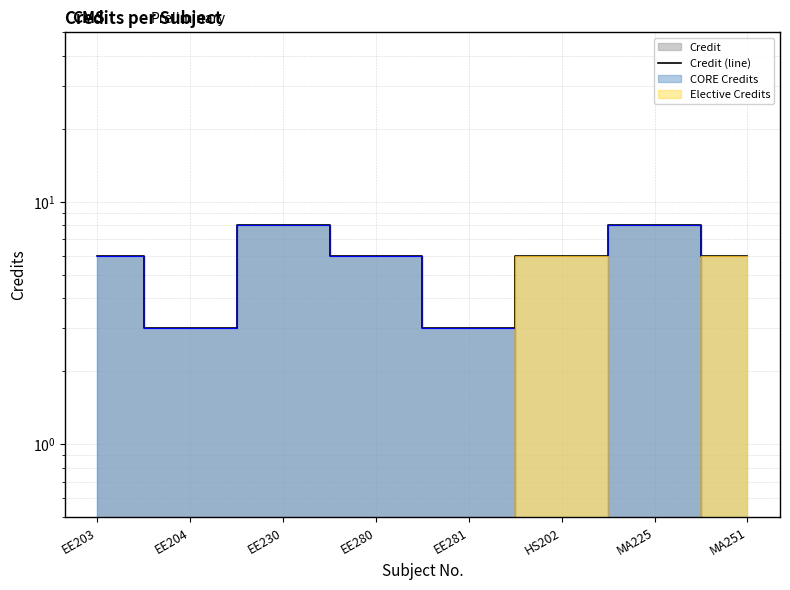

Rank the categories by value from highest to lowest.

EE230, MA225, EE203, EE280, HS202, MA251, EE204, EE281